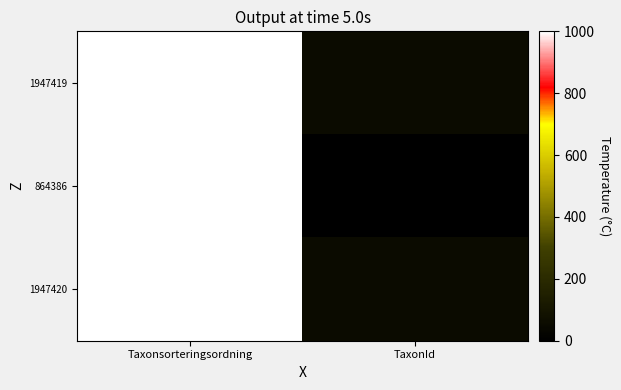

Which series has the largest total across all categories?

1947419